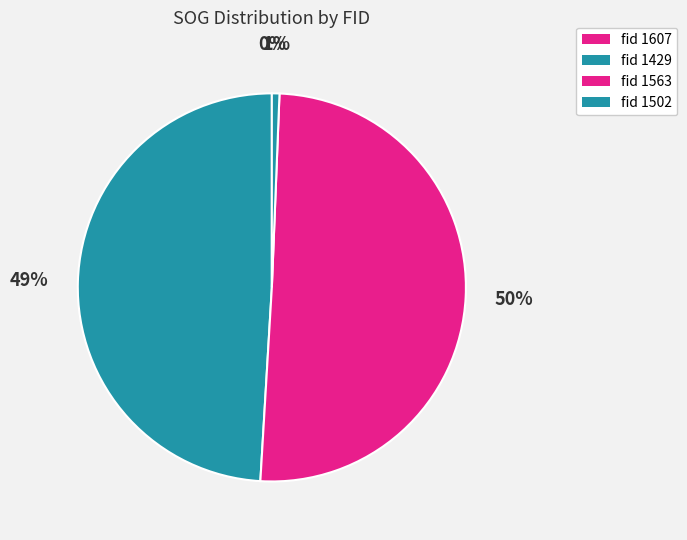

Is there a majority slice in this chart?

Yes